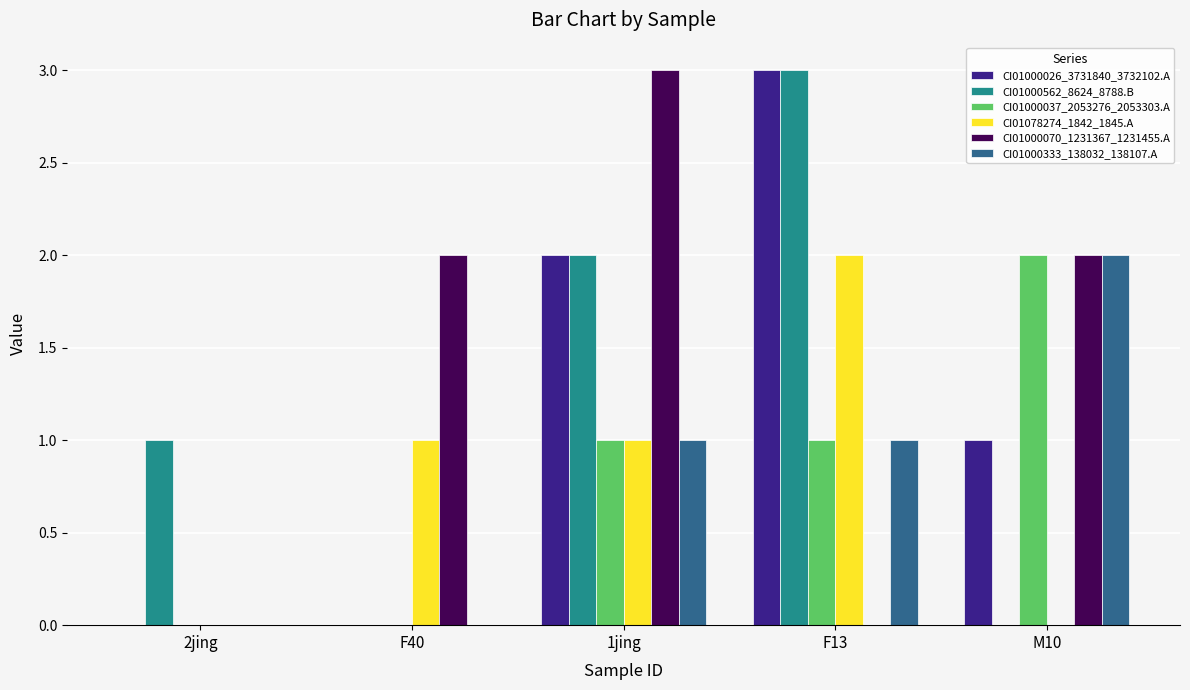

The CI01000562_8624_8788.B series shows 2 at 1jing. True or false?

True